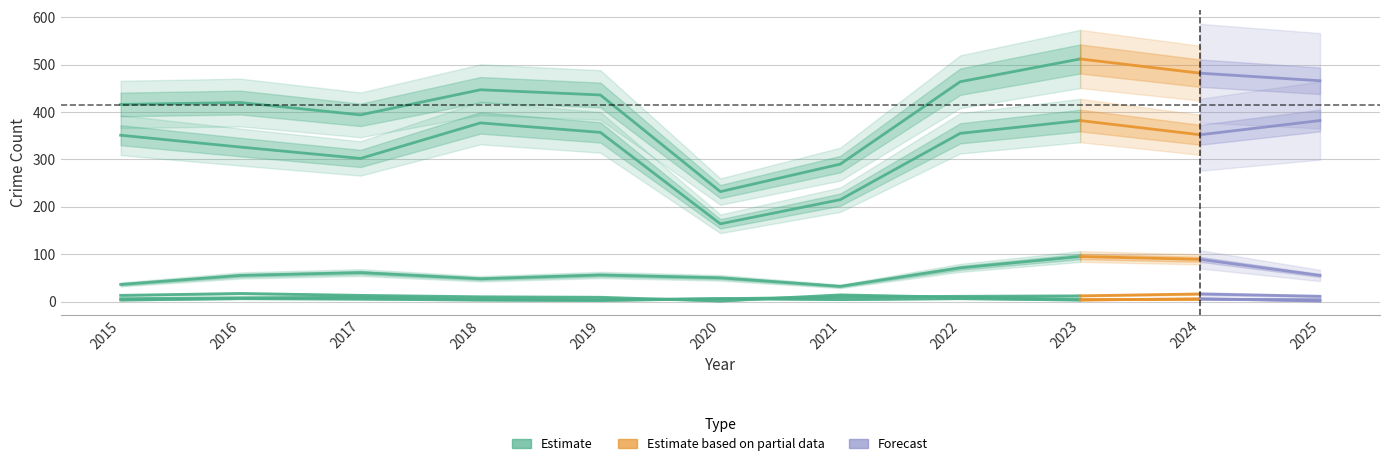

At which category is the sum across all series the highest?

2023